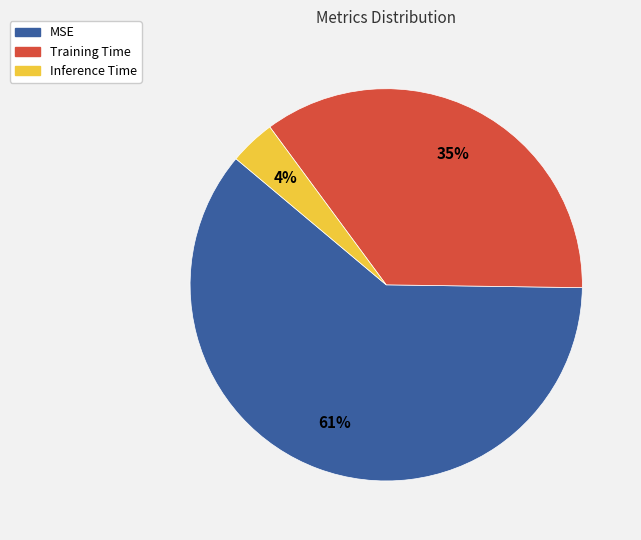

Is there a majority slice in this chart?

Yes